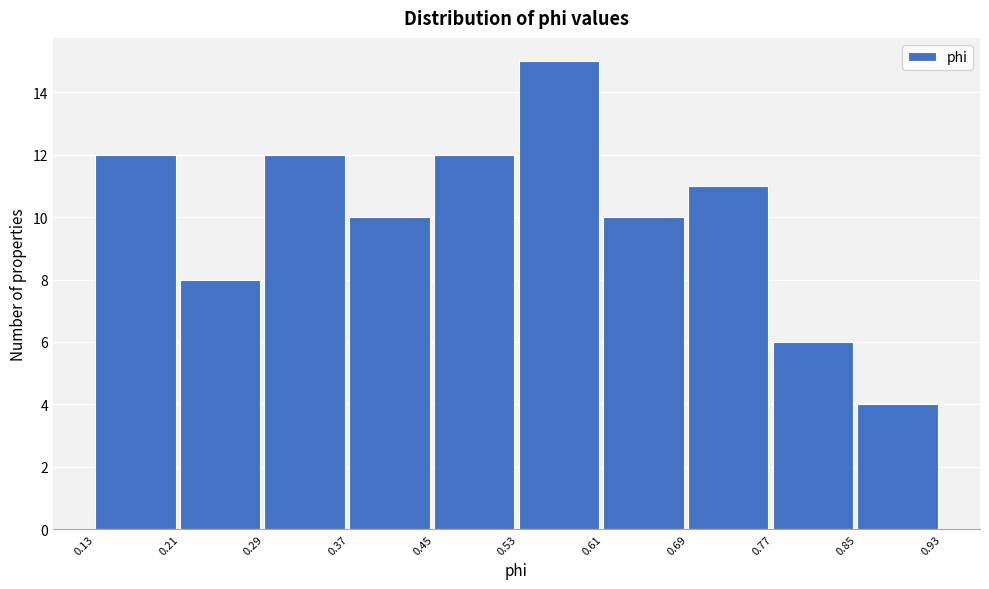

Which range on the x-axis has the tallest bar?

0.53 to 0.61